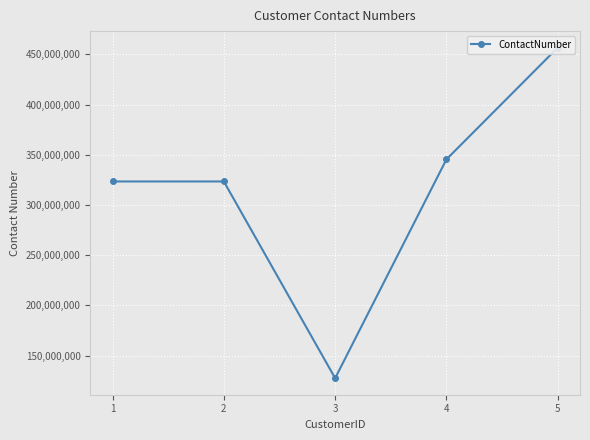

How many distinct data groups are displayed?

1